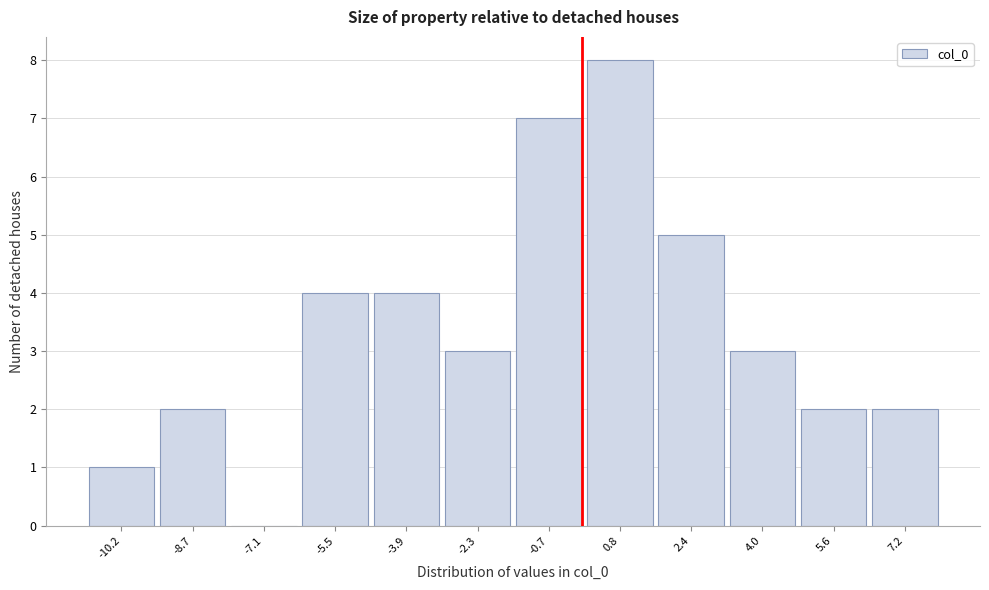

Reading left to right, transcribe this chart: for each bar, give the range it covers on the x-axis and its height. Neither the bar edges nor the heights are printed on the chart, so give them approximately, as read against the axes.

-11.0 to -9.4: 1
-9.4 to -7.8: 2
-7.8 to -6.2: 0
-6.2 to -4.6: 4
-4.6 to -3.2: 4
-3.2 to -1.6: 3
-1.6 to 0.0: 7
0.0 to 1.6: 8
1.6 to 3.2: 5
3.2 to 4.8: 3
4.8 to 6.4: 2
6.4 to 8.0: 2